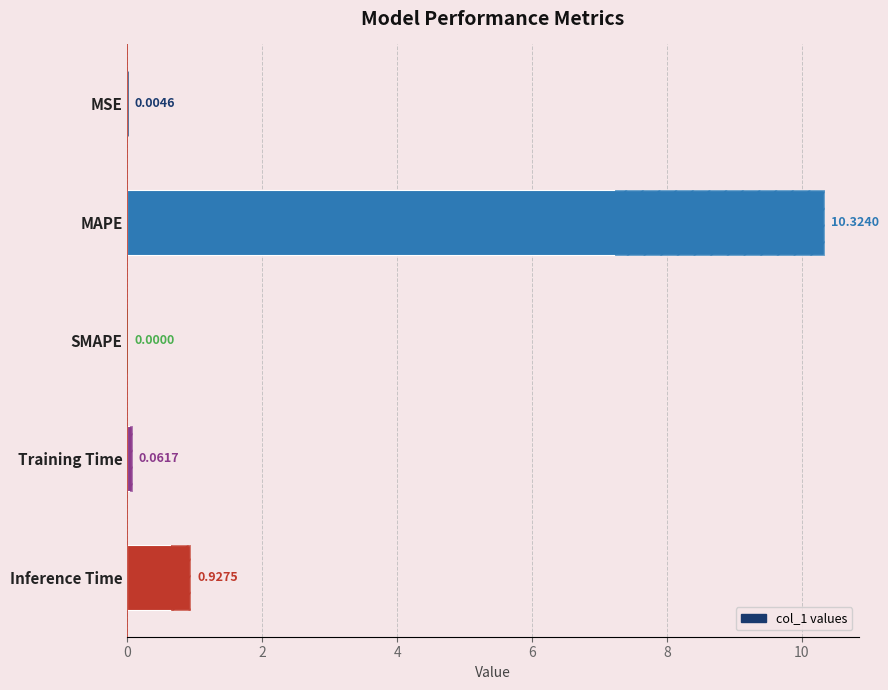

Reading left to right, transcribe all the data shown in this chart.

0.0	10.3	0.0	0.1	0.9